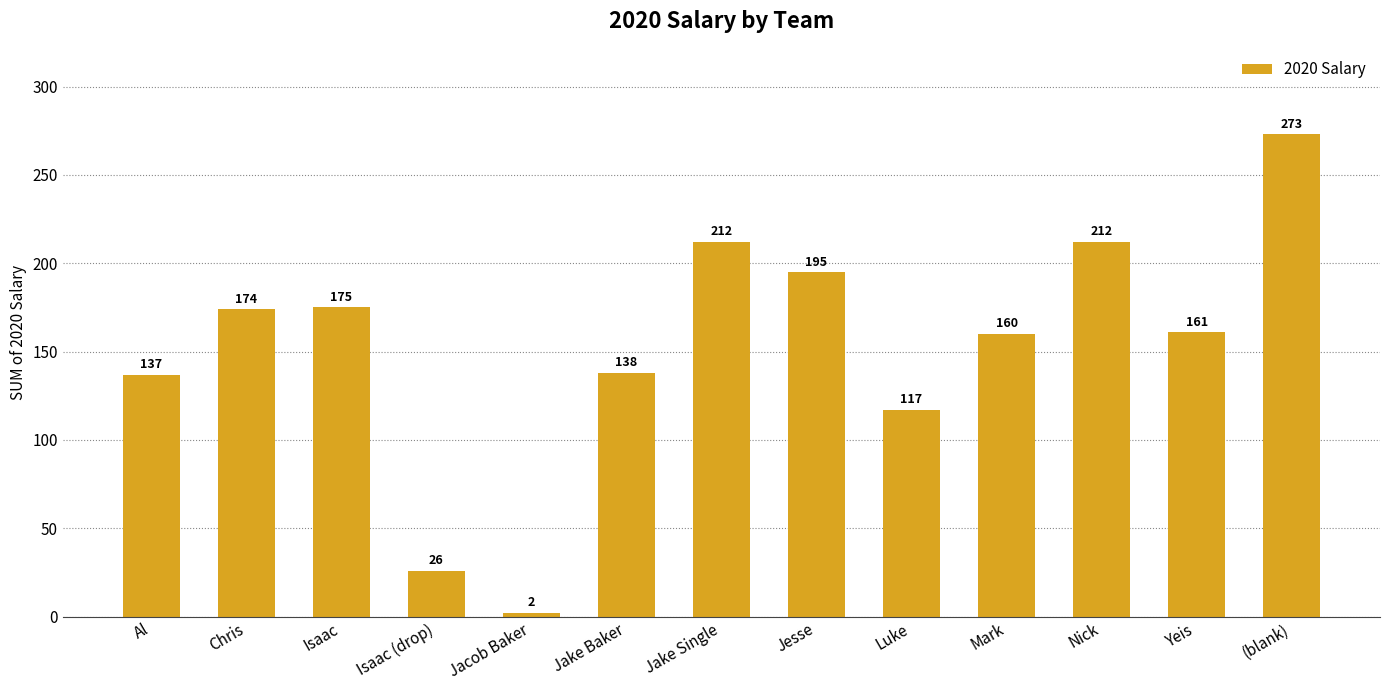

Are the bars grouped side by side (vs. stacked)?

No